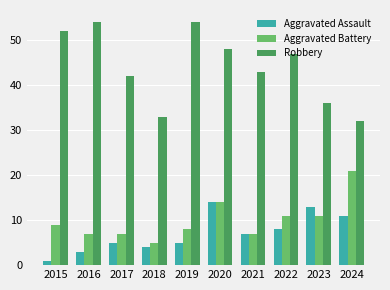

What is the minimum value for Robbery?

32